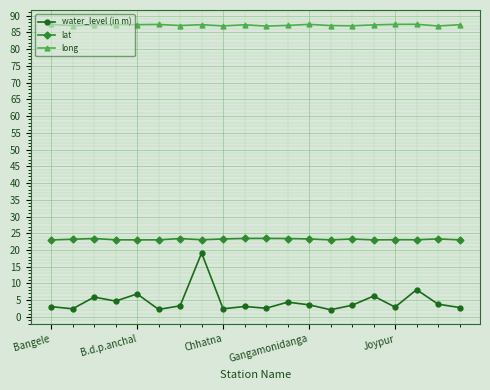

In water_level (in m), how many points are higher than both neighbors (excluding endpoints)?

7